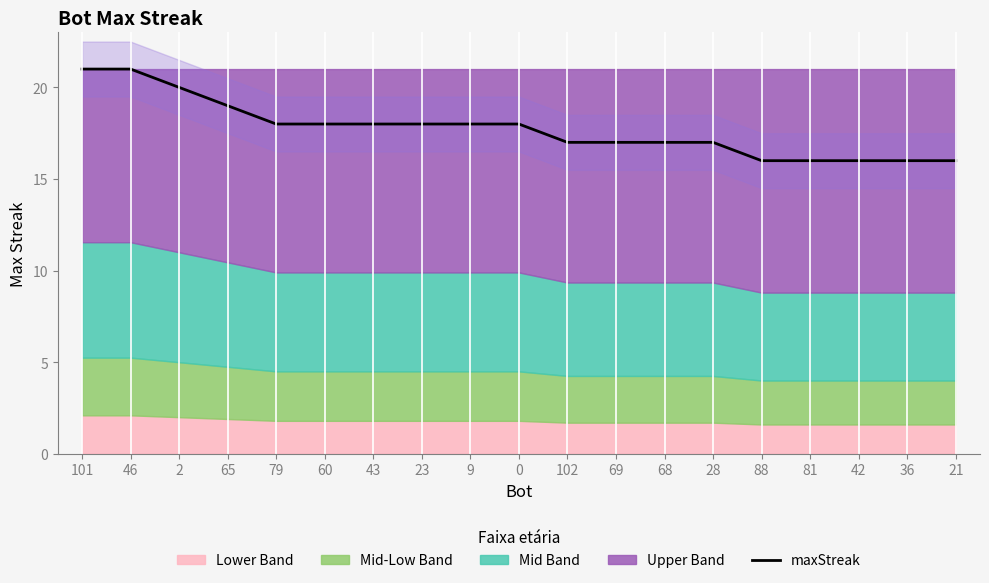

The chart shows a value of 17 at 28. True or false?

True